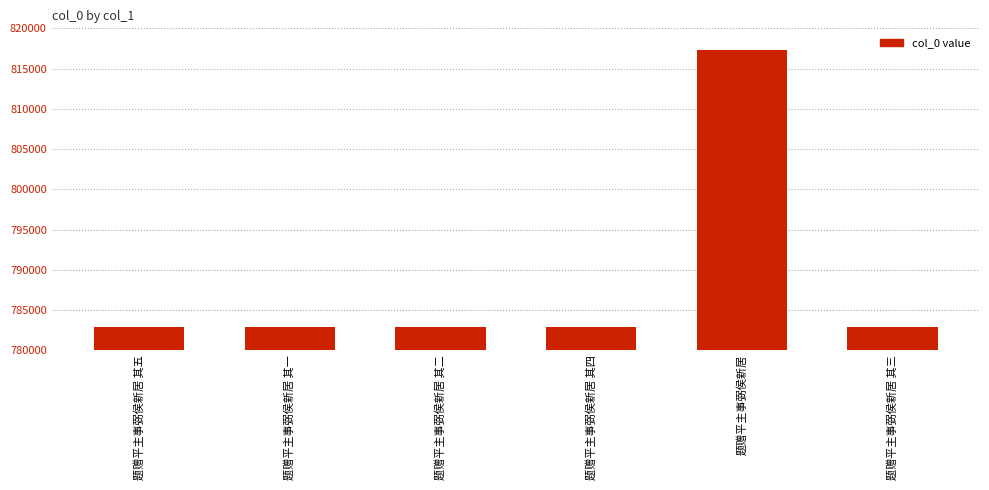

What position from the right is 题赠平主事弼侯新居 其五?

6